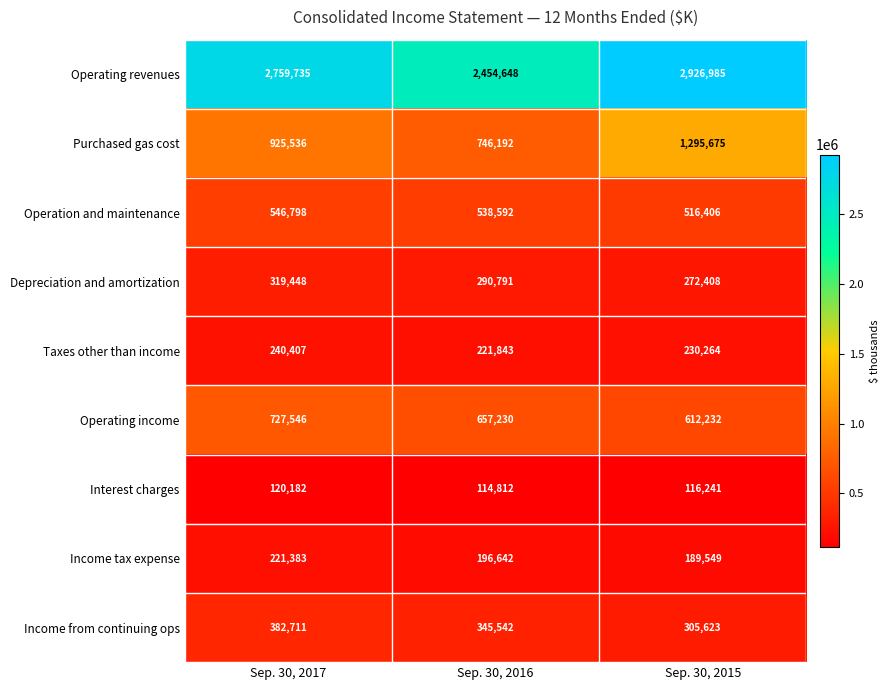

What is the approximate value of Income tax expense at Sep. 30, 2017, to the nearest 10?

221380